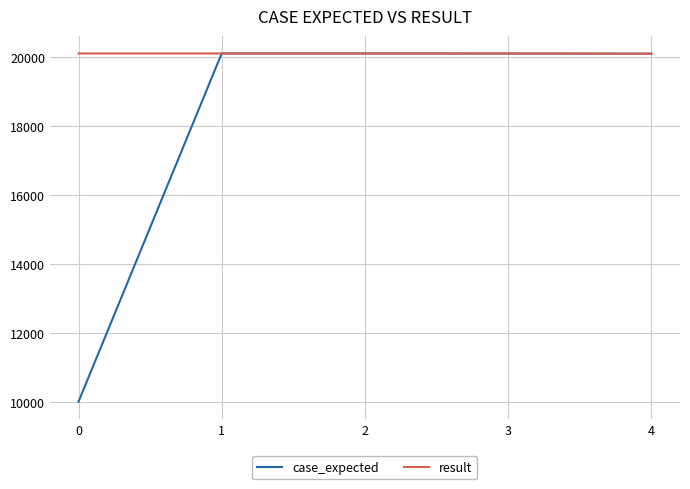

Which series has the largest range (max minus min)?

case_expected